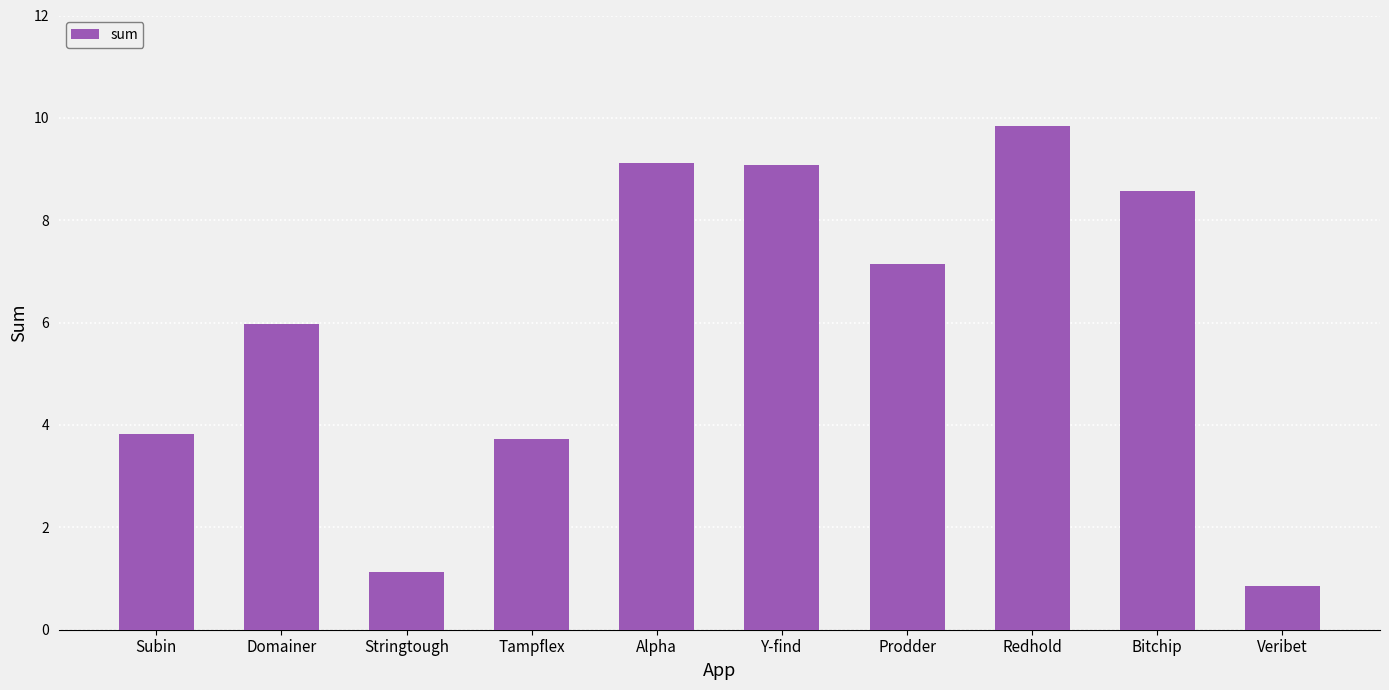

What is the difference between the values at Stringtough and Tampflex?

2.6